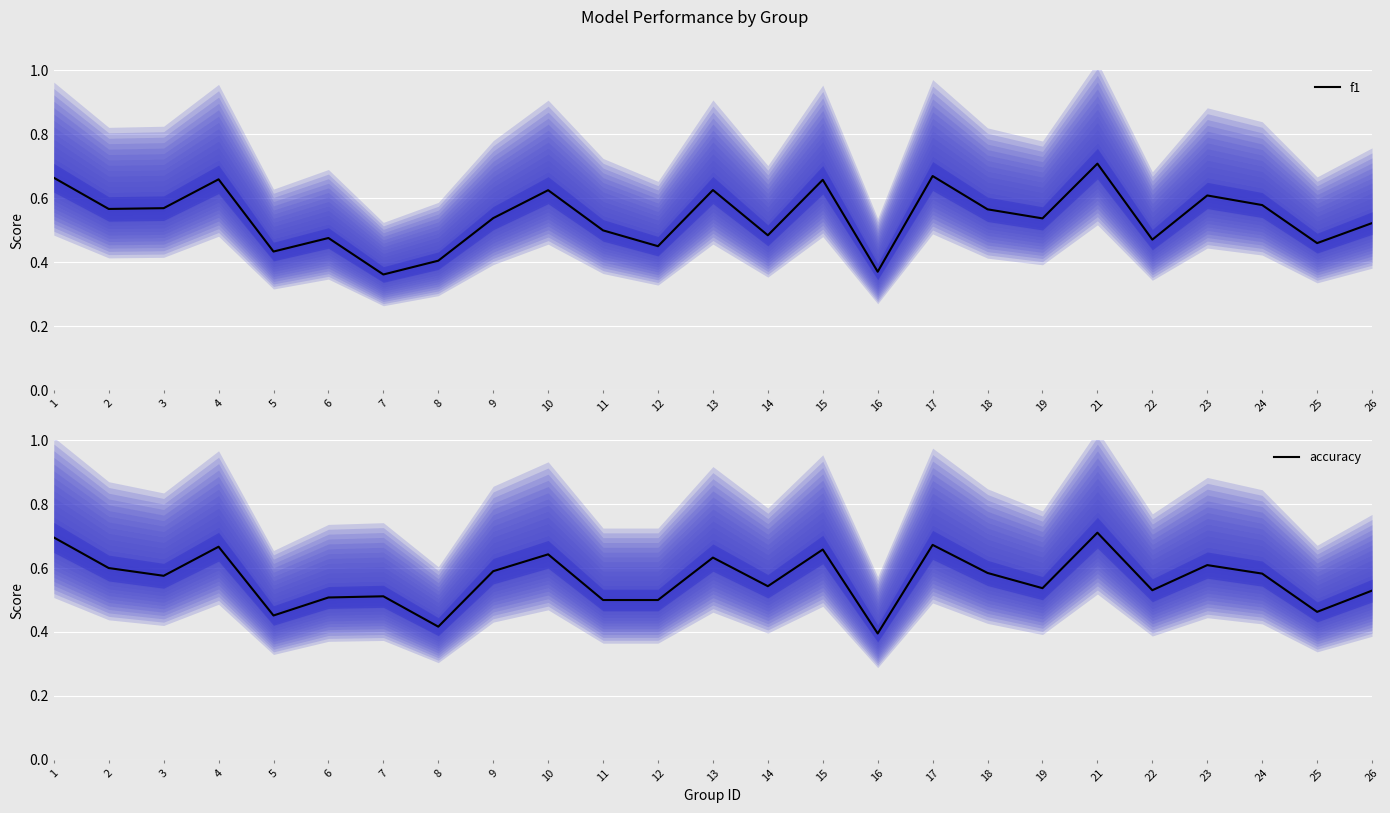

Which series has the largest range (max minus min)?

f1